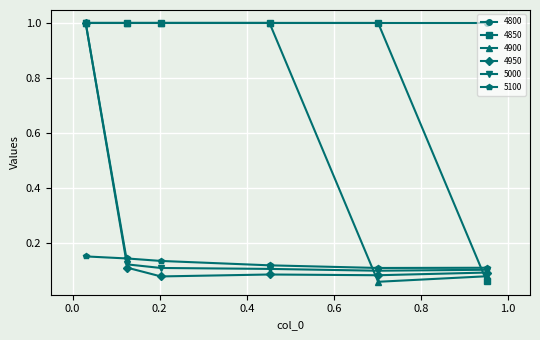

At how many categories does at least one series exceed 0?

6